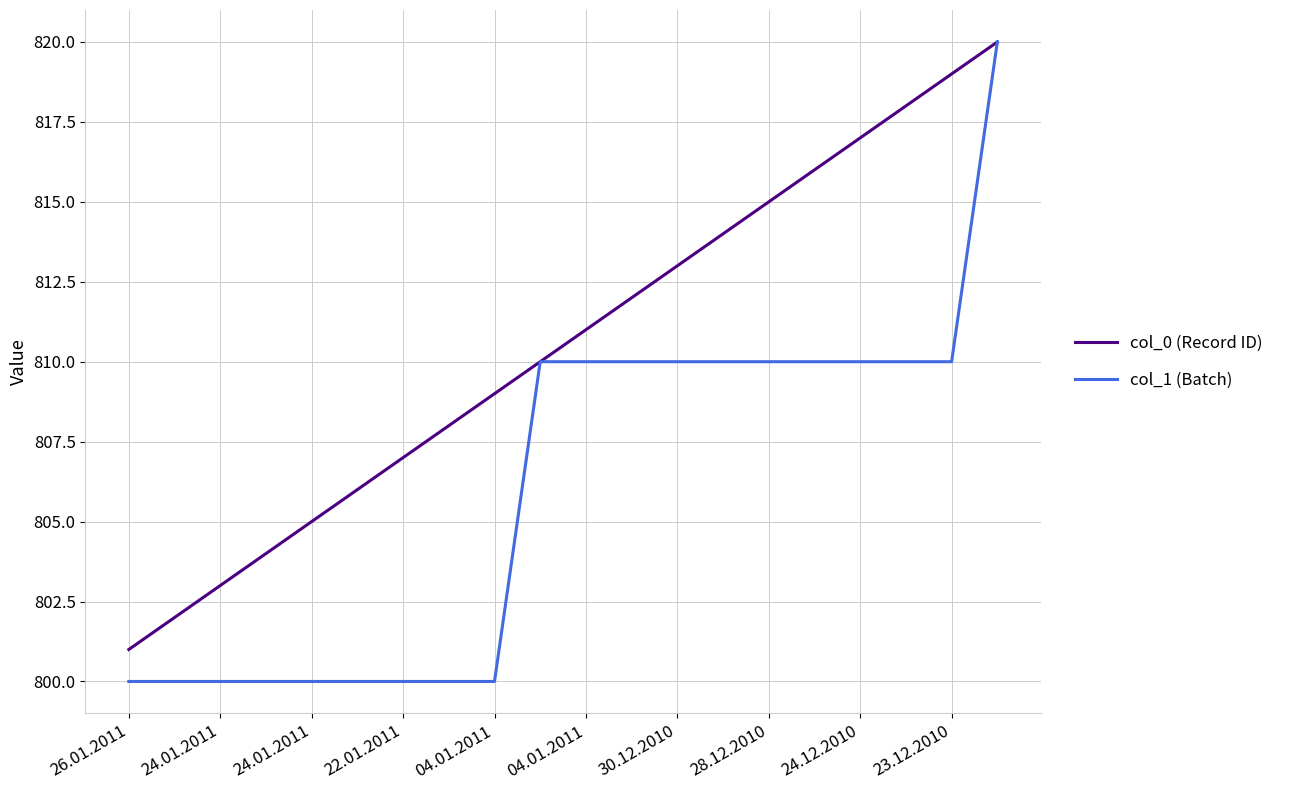

What is the smallest value displayed?

800